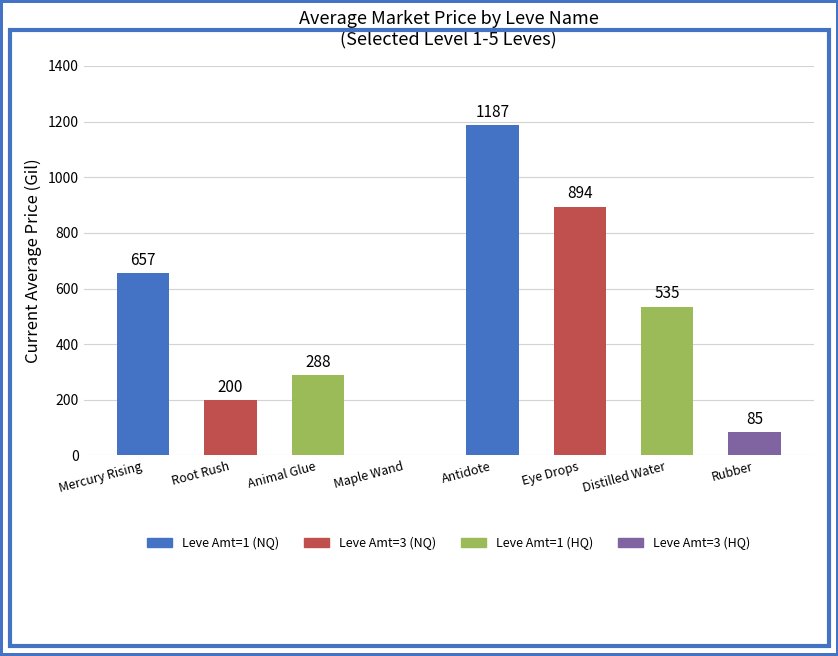

Between Distilled Water and Root Rush, which is larger?

Distilled Water